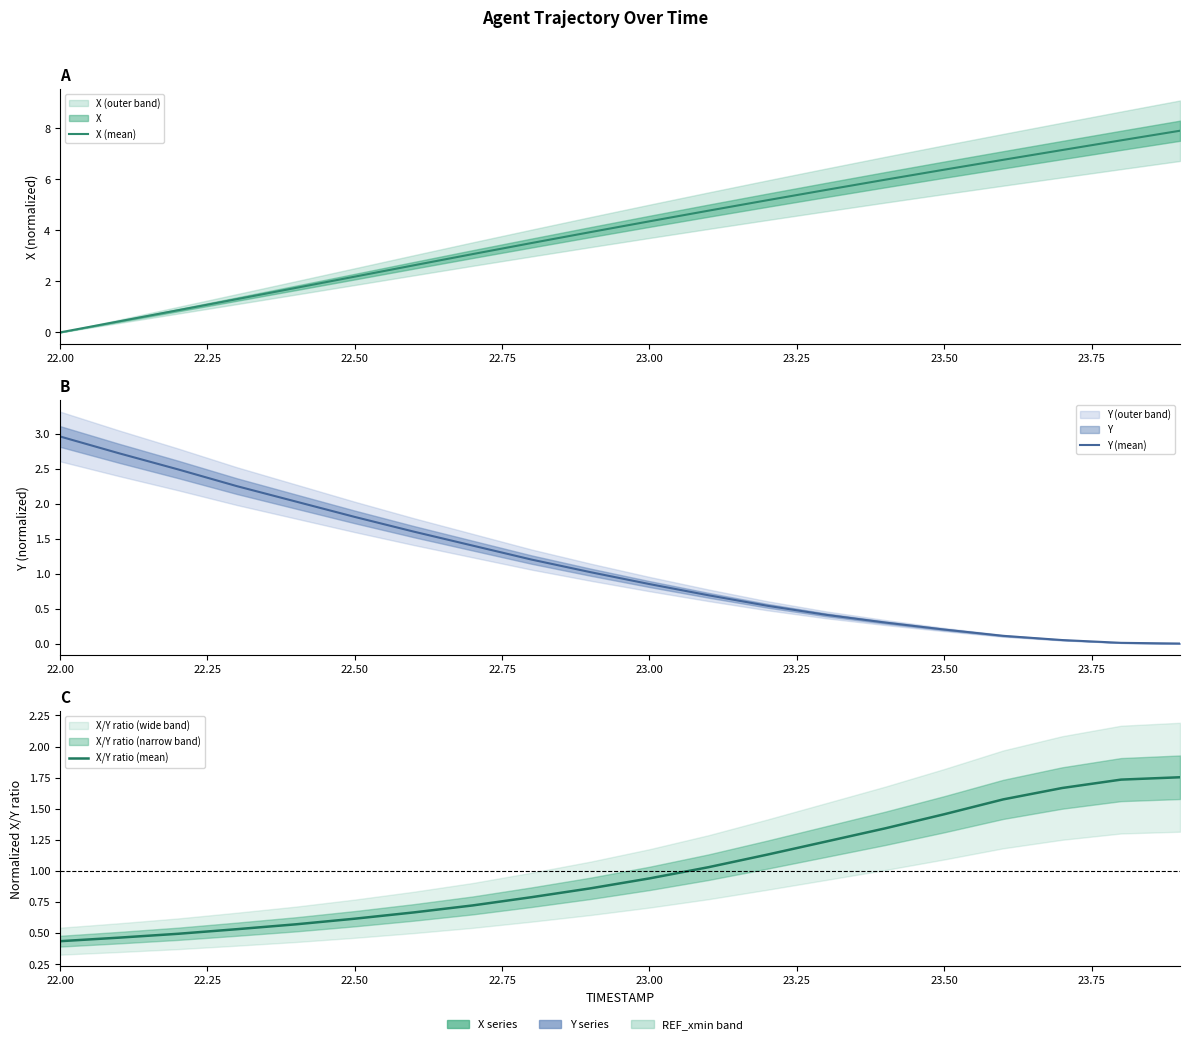

Which series ends up on top after the final intersection of Y (mean) and X (mean)?

X (mean)